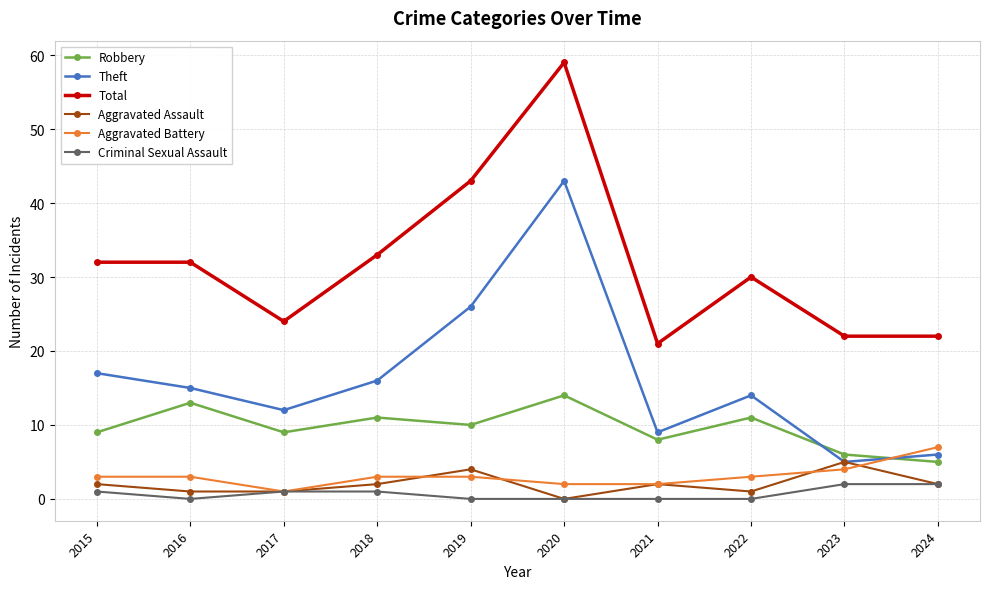

In Robbery, how many points are lower than both neighbors (excluding endpoints)?

3